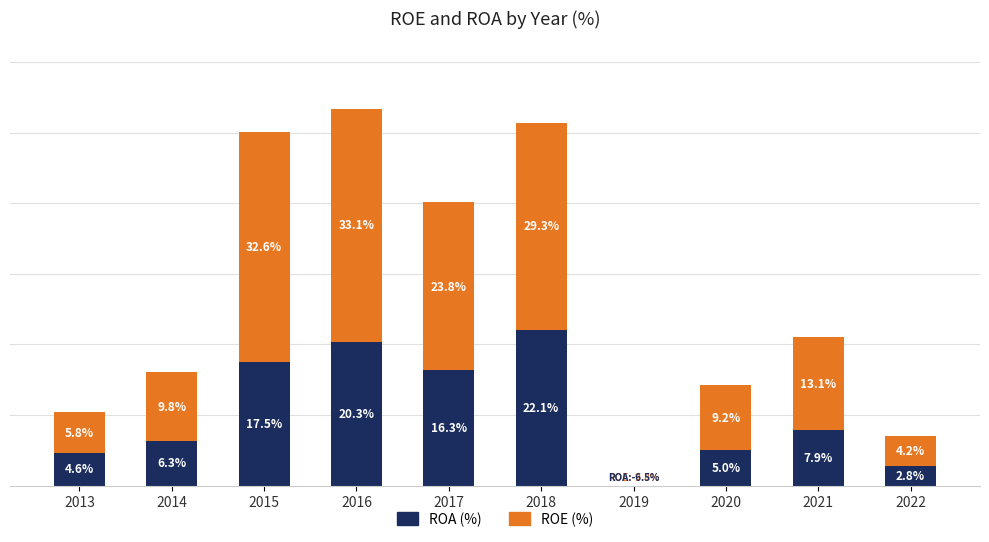

List the series in order of their peak value, lowest first.

ROA (%), ROE (%)